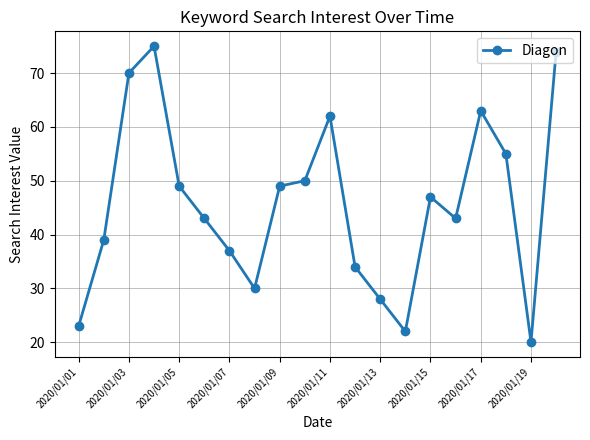

True or false: there are more than 1 points higher than both neighbors.

True